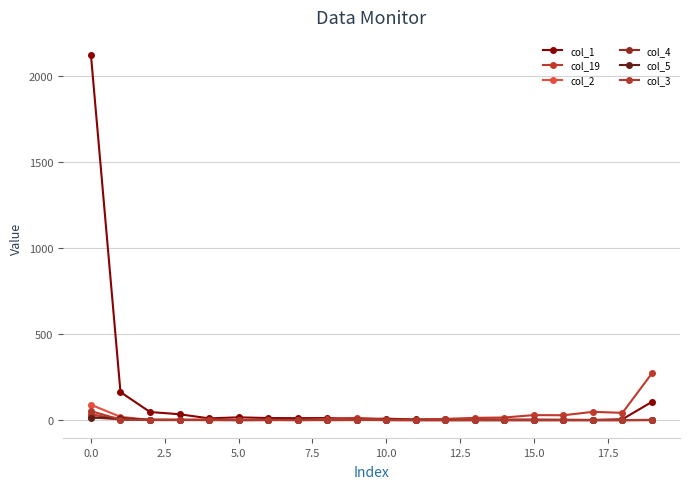

True or false: col_5 has more than 1 points higher than both neighbors.

True